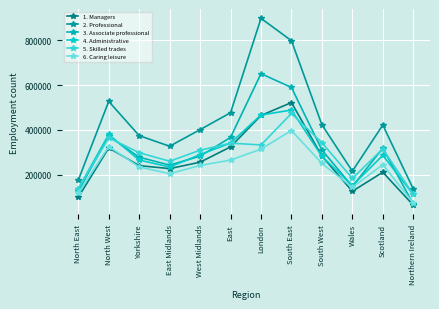

What is the total value across all series at West Midlands?

1779207